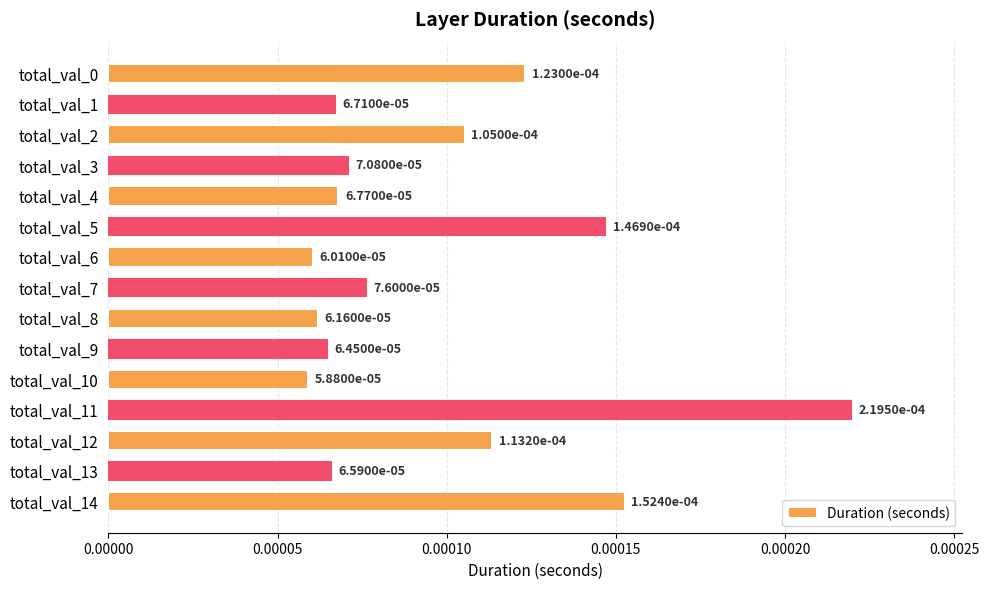

Does the chart contain any negative values?

No